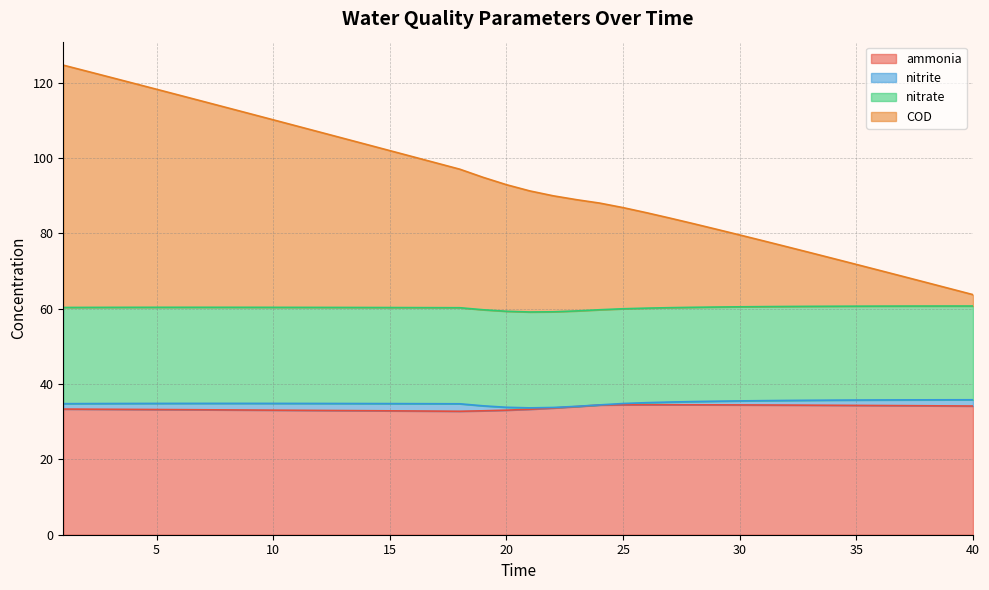

What is the minimum value for ammonia?

32.8